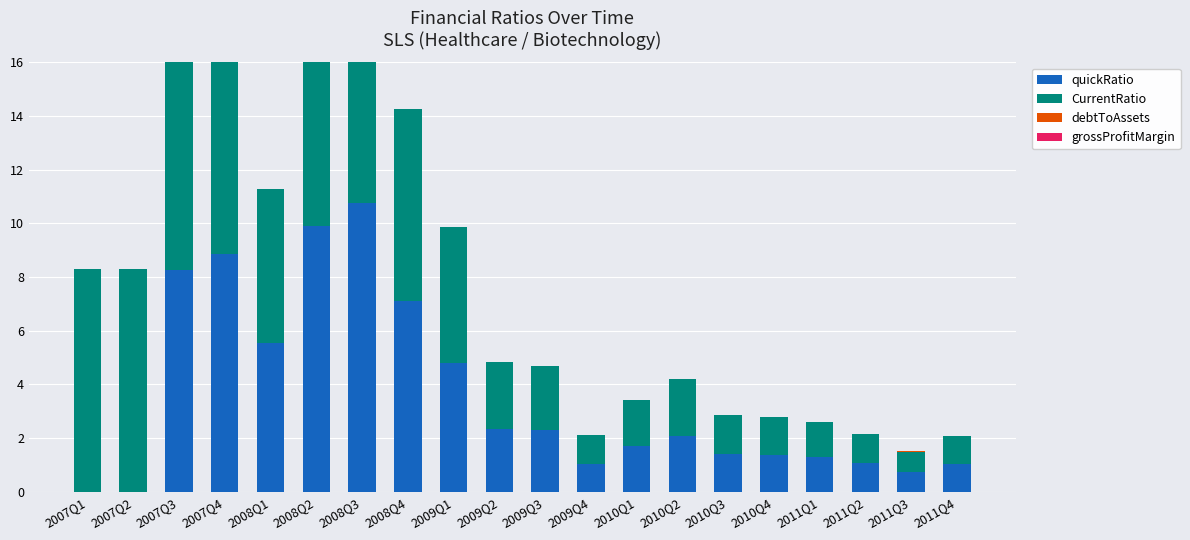

At which category is the sum across all series the highest?

2008Q3